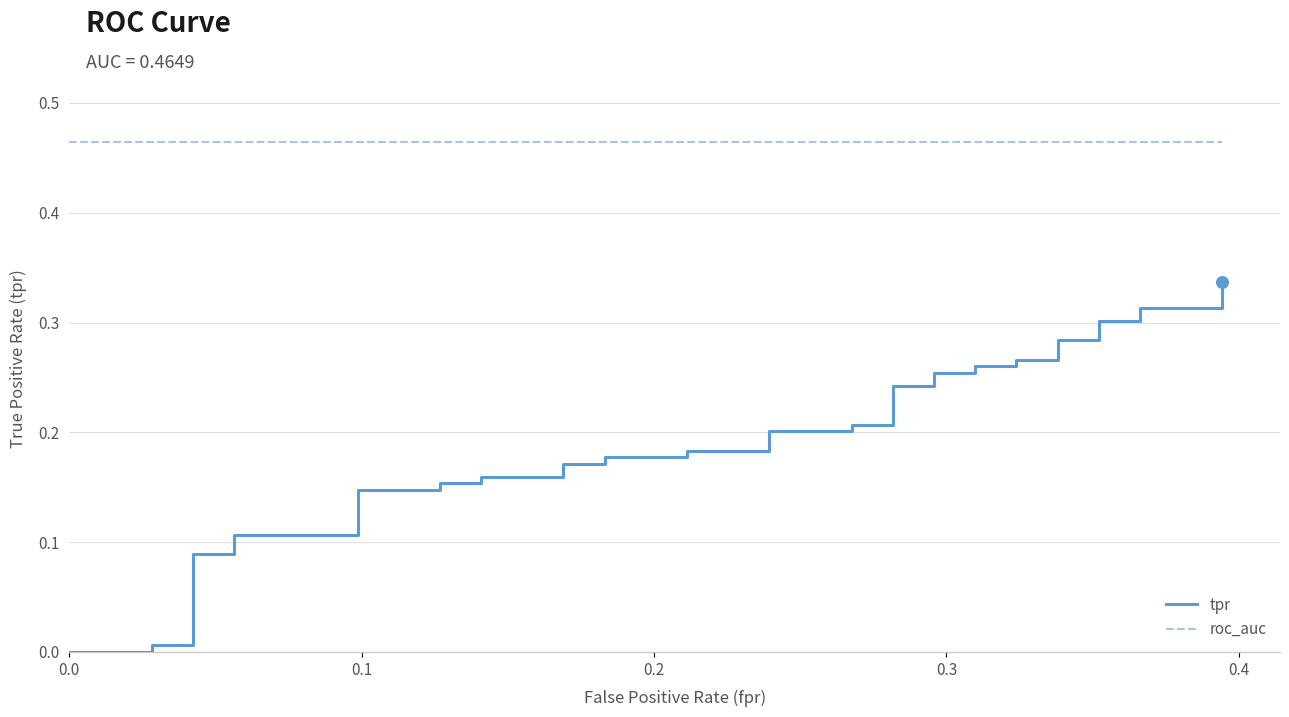

Which series has the largest Y range (max minus min)?

tpr